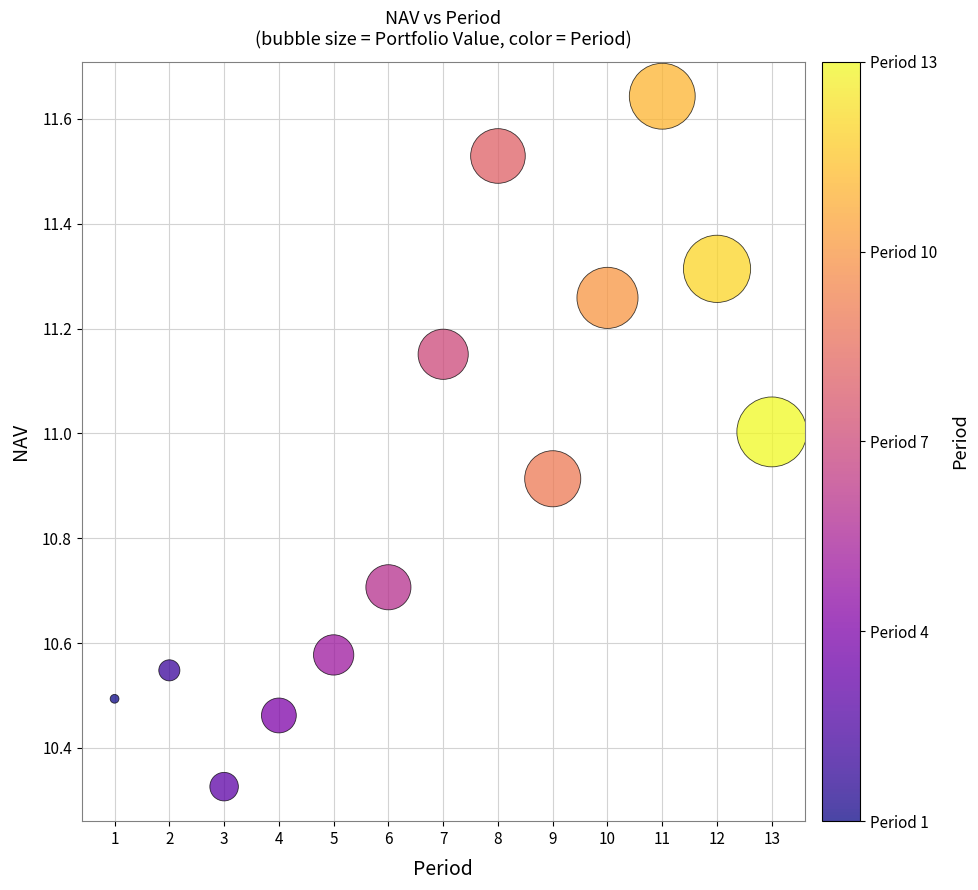

What is the range of Y values (max minus min)?

1.3